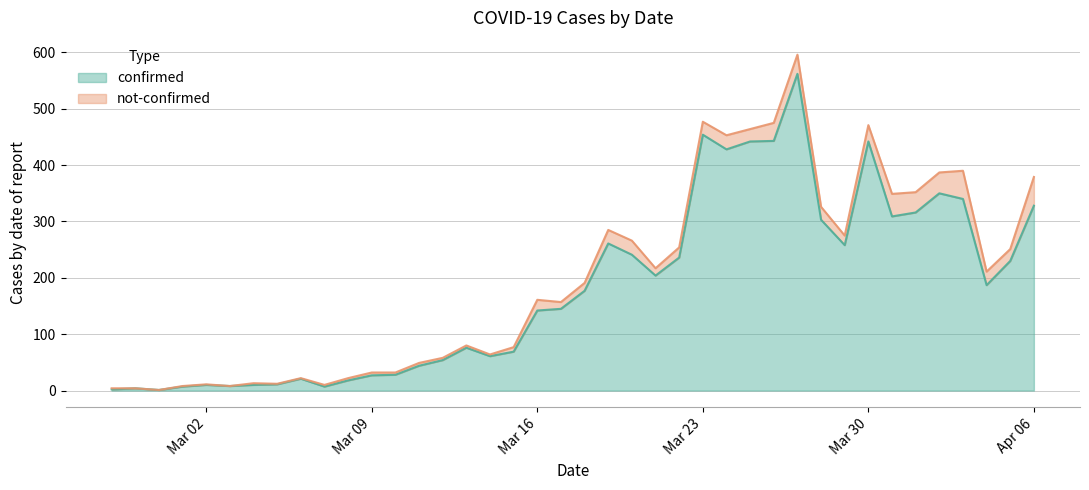

Reading left to right, extract all data points from this chart.

2	4	1	7	10	8	10	11	21	7	18	27	28	44	54	76	61	69	142	145	177	261	241	204	236	454	428	442	443	562	303	258	442	309	316	350	340	187	230	328